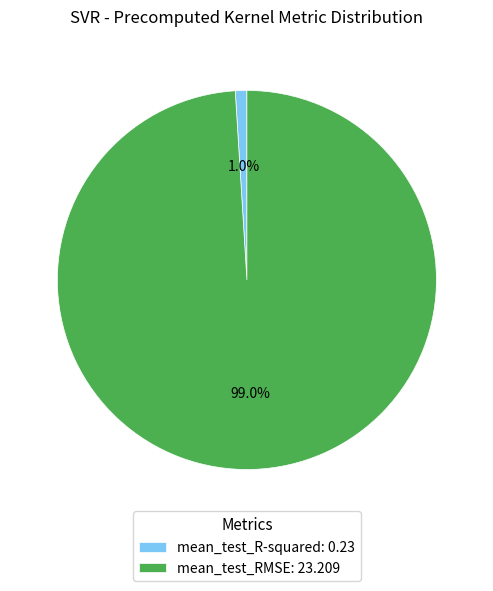

Which slice is the largest?

mean_test_RMSE